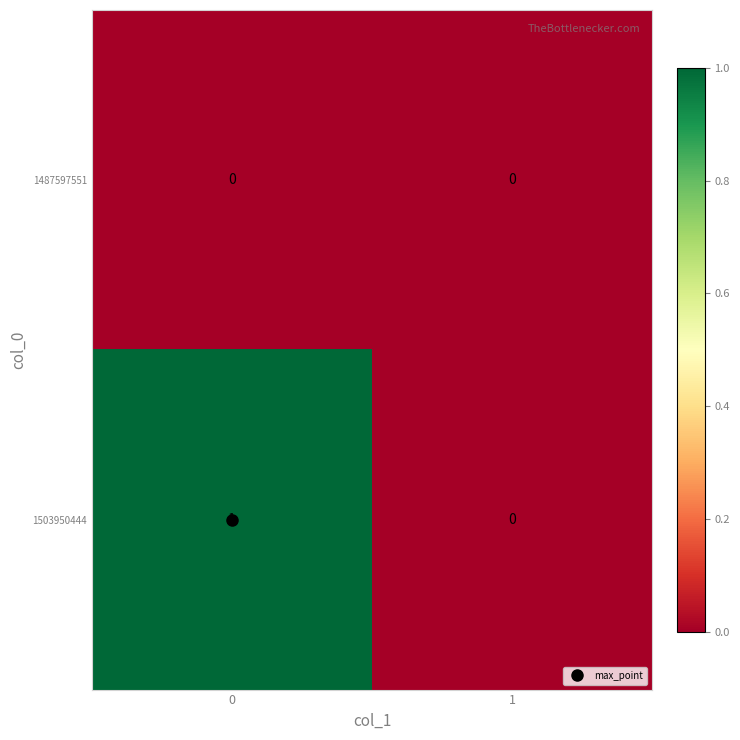

What is the maximum value shown in the chart?

1